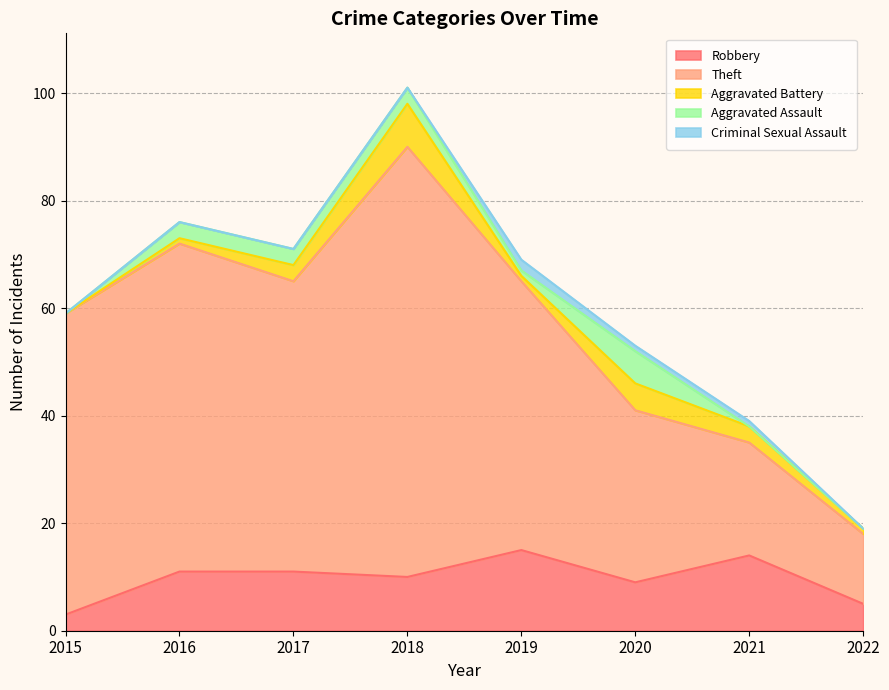

What is the minimum value for Robbery?

3